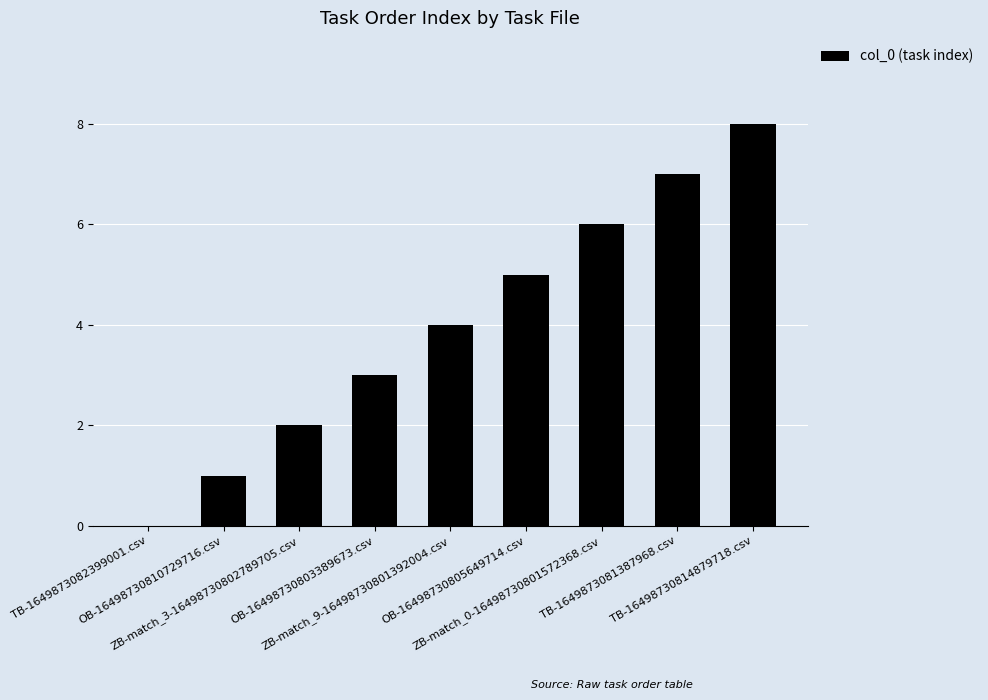

What is the greatest value displayed?

8